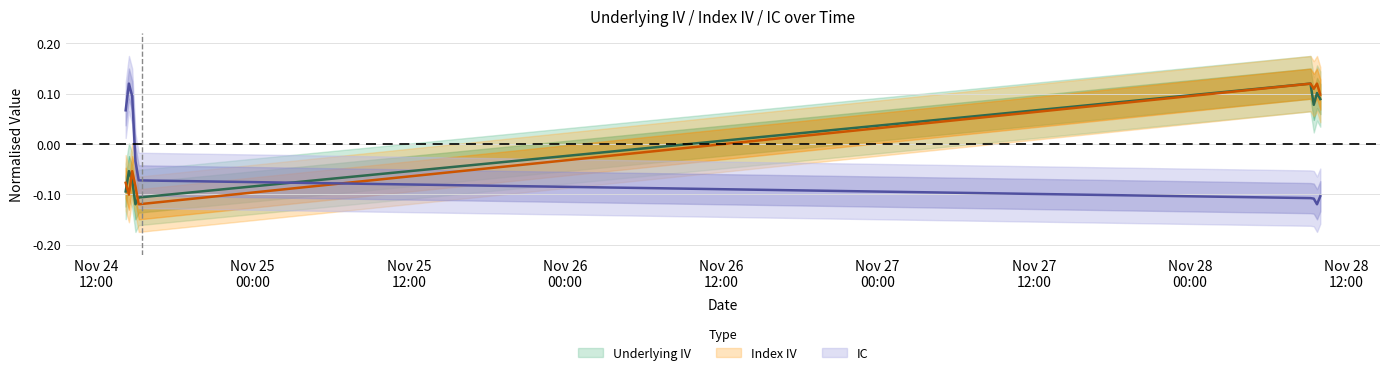

What is the label of the 9th point from the left?

2023-11-28 10:00:00